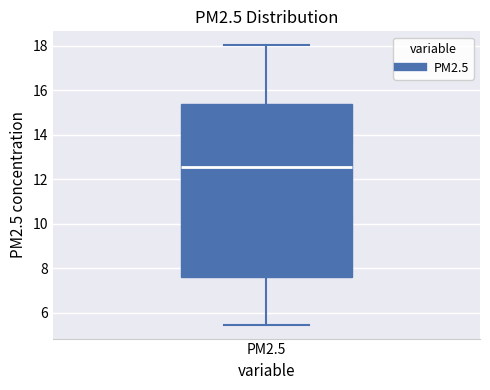

Where is the upper edge of the box for PM2.5 on the y-axis? The values are not printed on the chart, so give them approximately, as read against the axis.

15.4